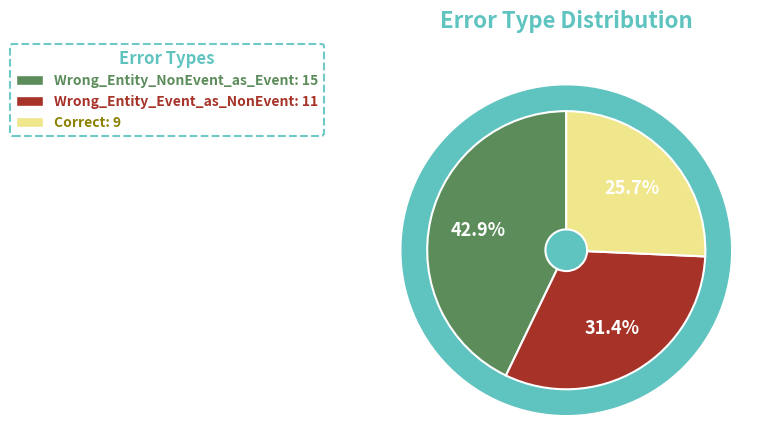

To the nearest percent, what portion does Wrong_Entity_Event_as_NonEvent represent?

31%